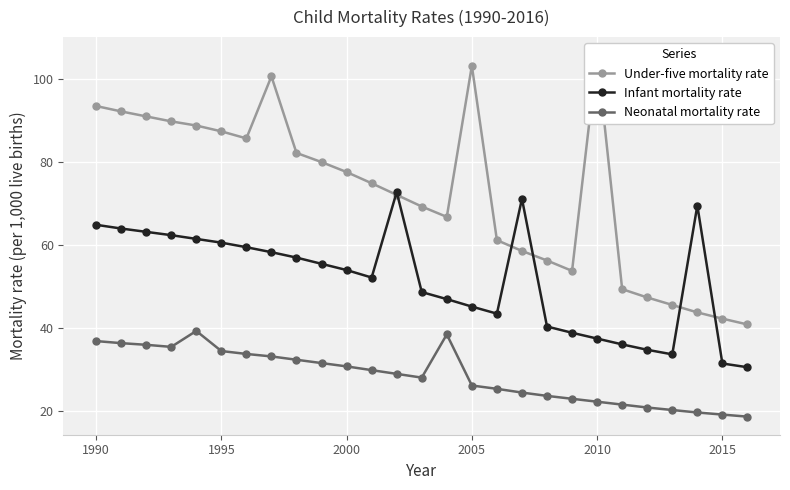

True or false: Neonatal mortality rate and Infant mortality rate intersect in this chart.

False